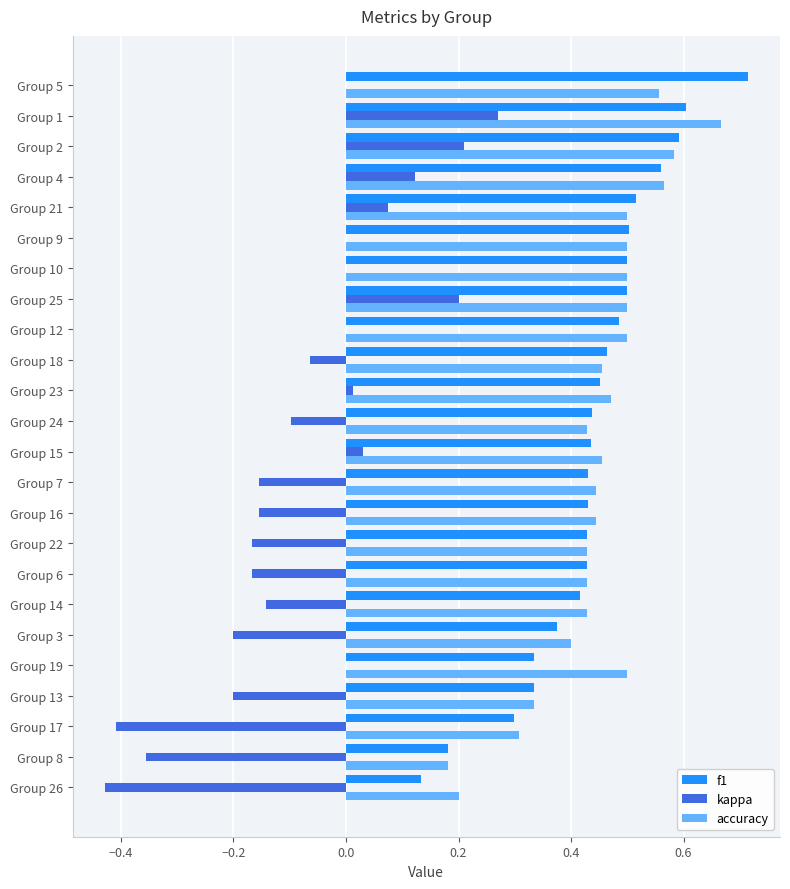

Which series changed the most between Group 17 and Group 5?

f1